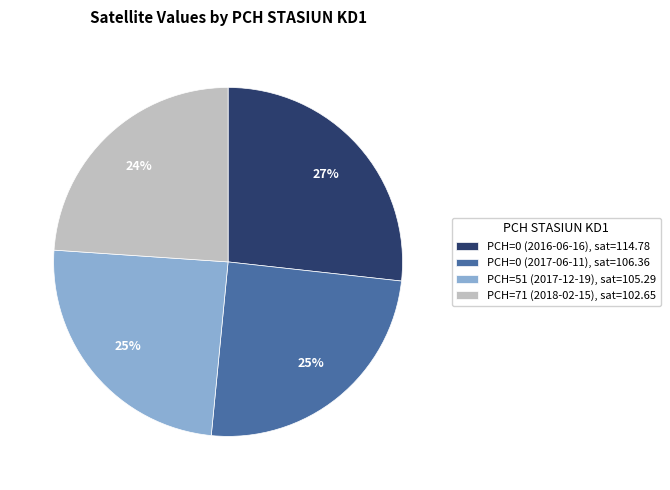

Is it true that PCH=0 (2017-06-11), sat=106.36 is 30% of the pie?

False